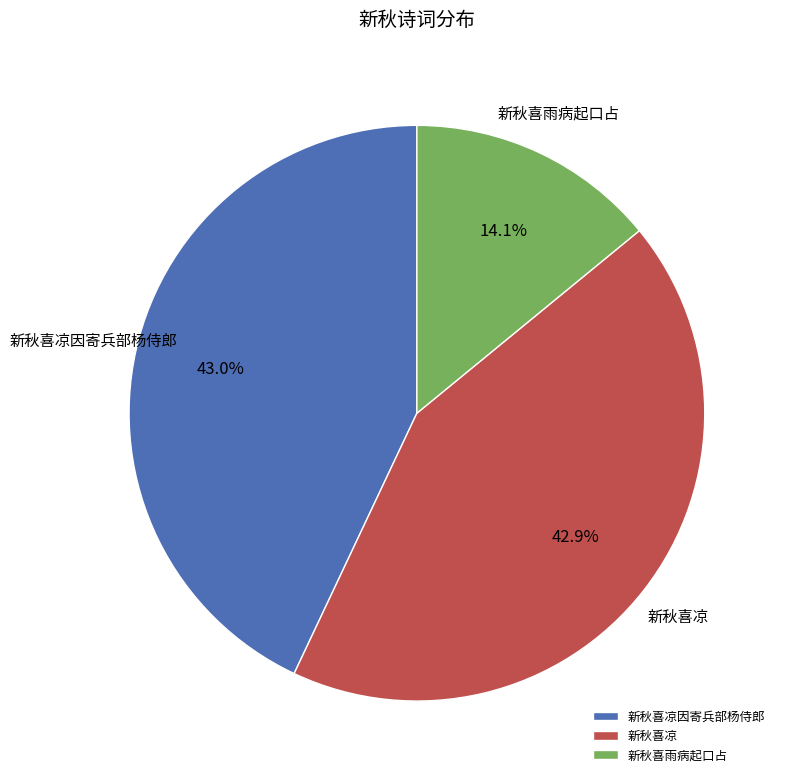

How many segments does this pie chart have?

3